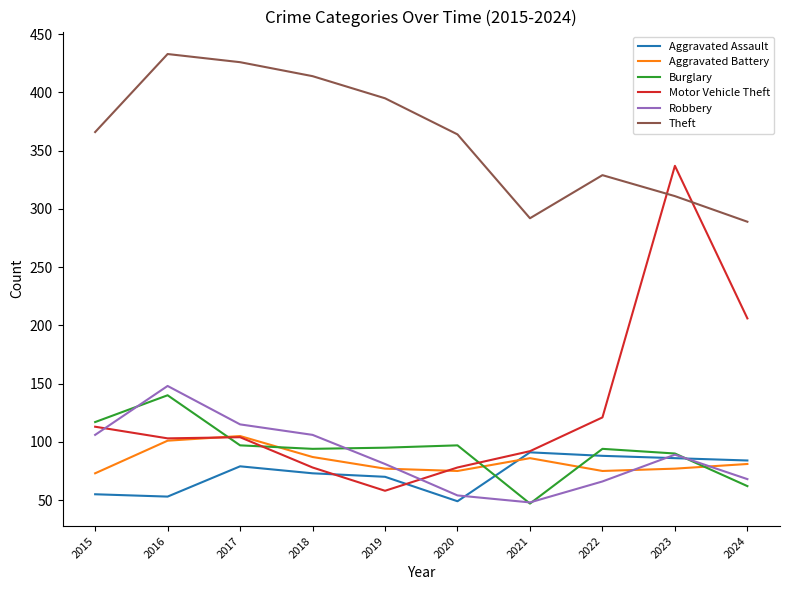

What is the sum of the Theft values at 2022 and 2019?

724